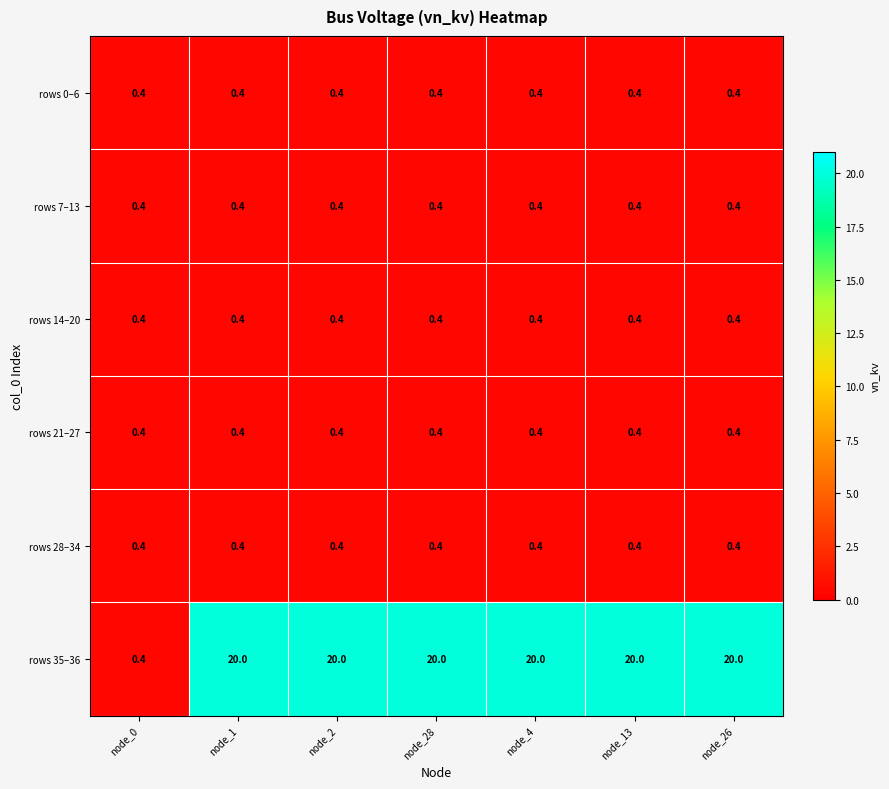

What is the total value across all series at node_4?

22.0